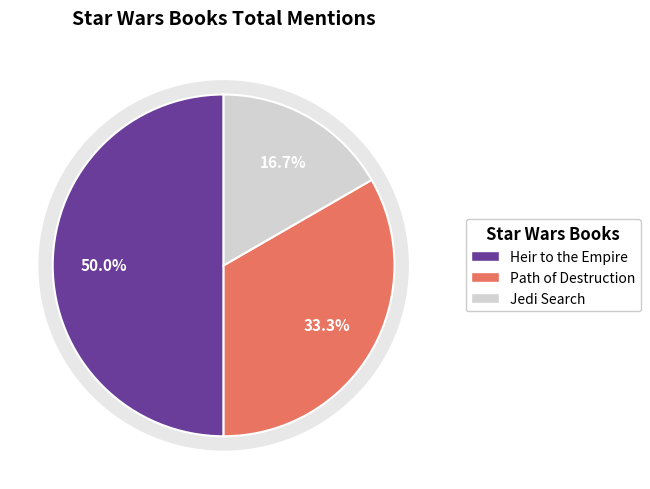

Which category has the smallest portion of the pie?

Jedi Search (Star Wars: The Jedi Academy)